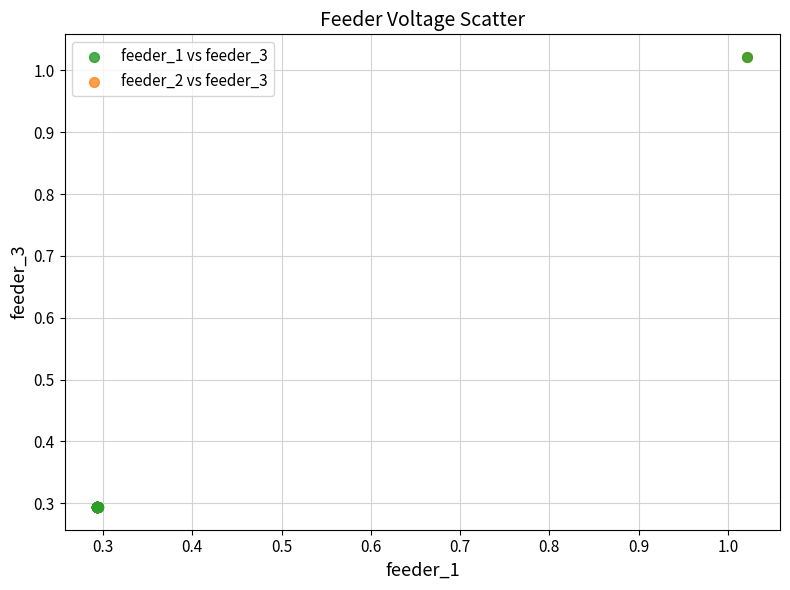

What are all the series names shown in the legend?

feeder_1 vs feeder_3, feeder_2 vs feeder_3